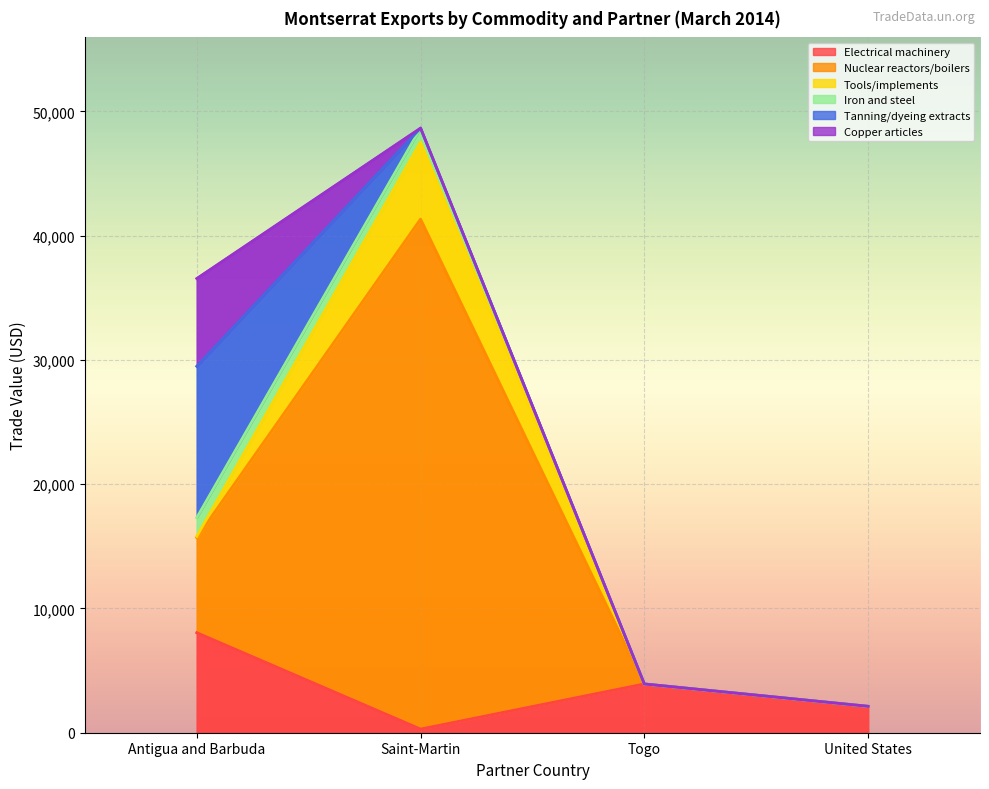

How many lines are shown in the chart?

6